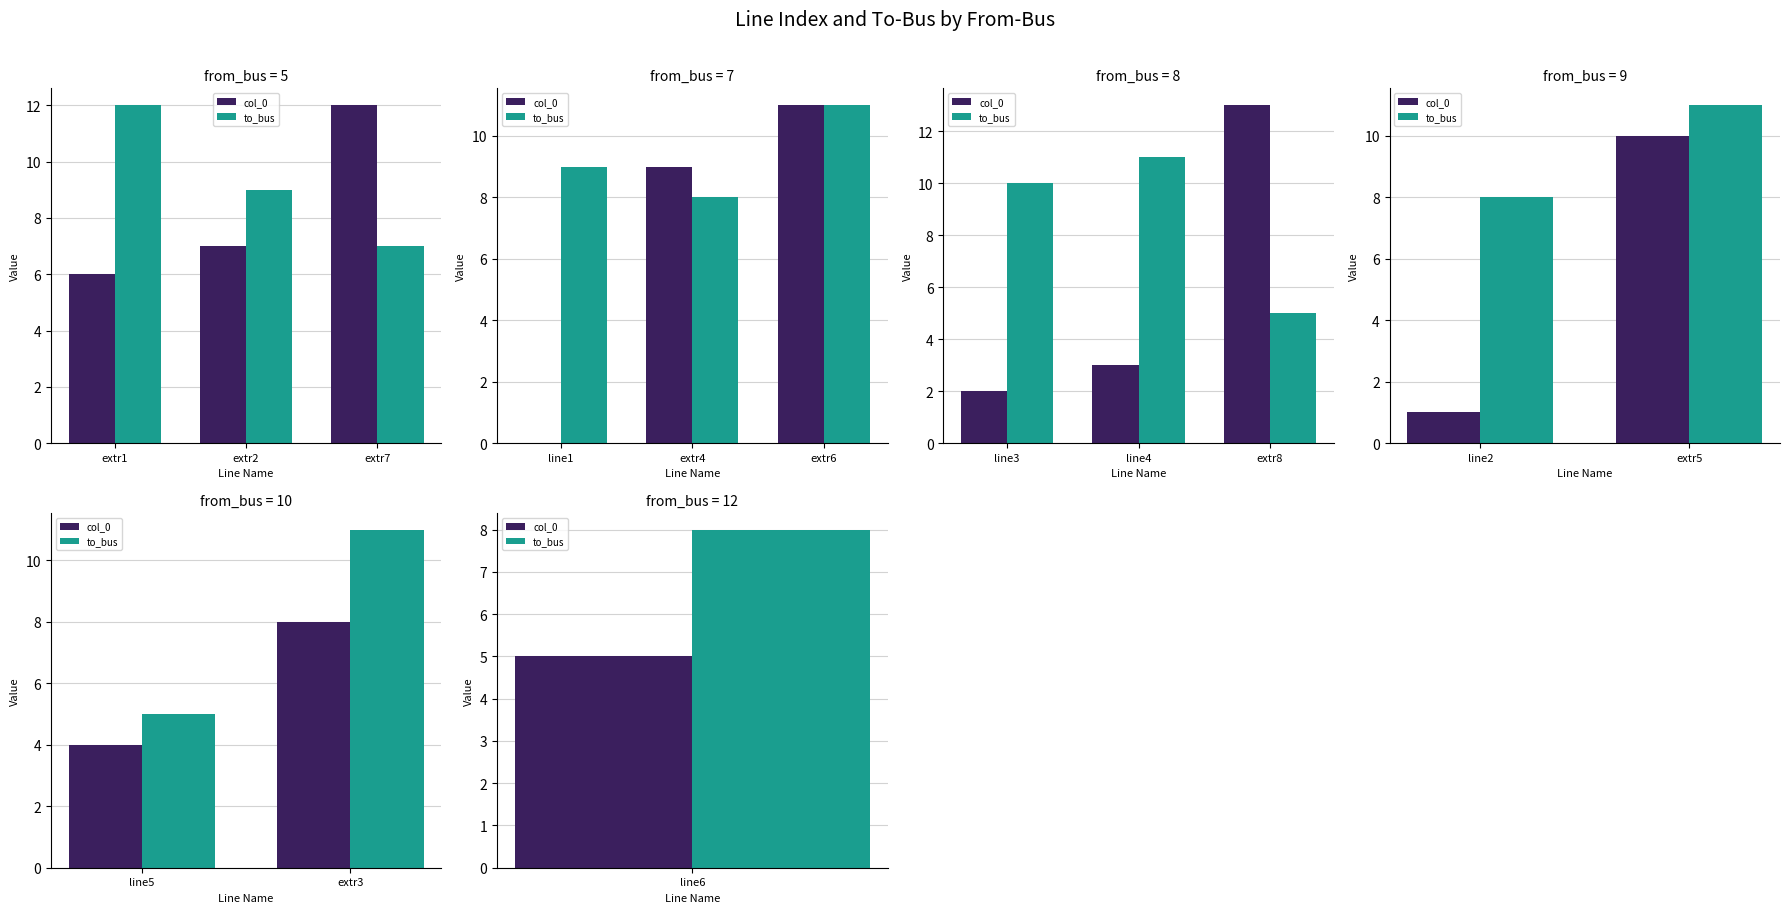

Is the value of col_0 at extr3 greater than the value of to_bus at extr3?

No